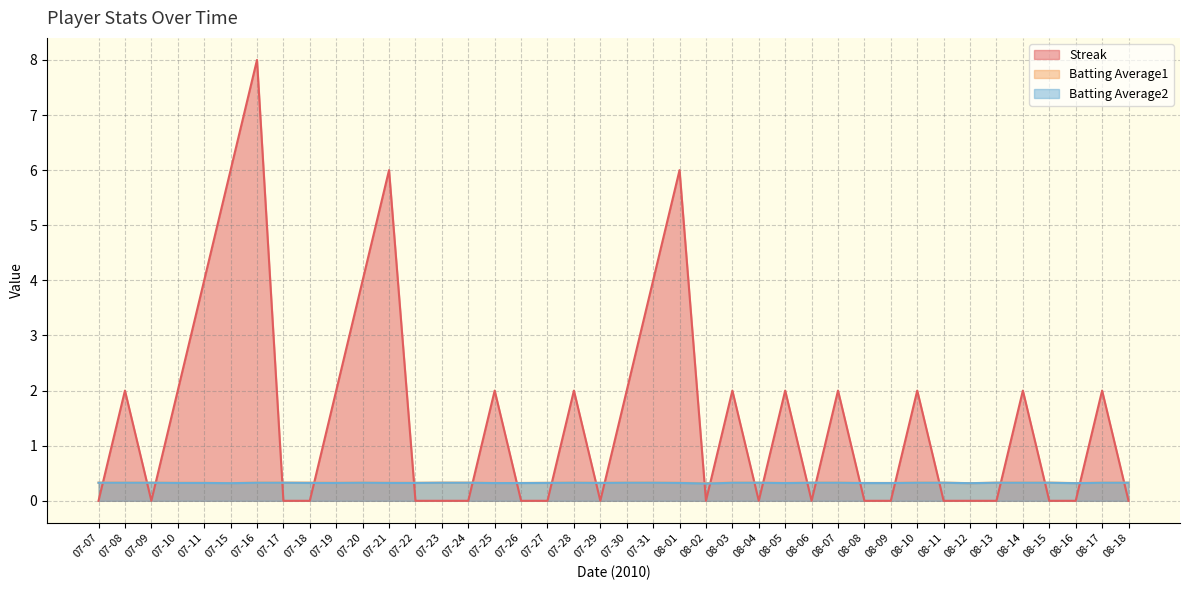

How many lines are shown in the chart?

3